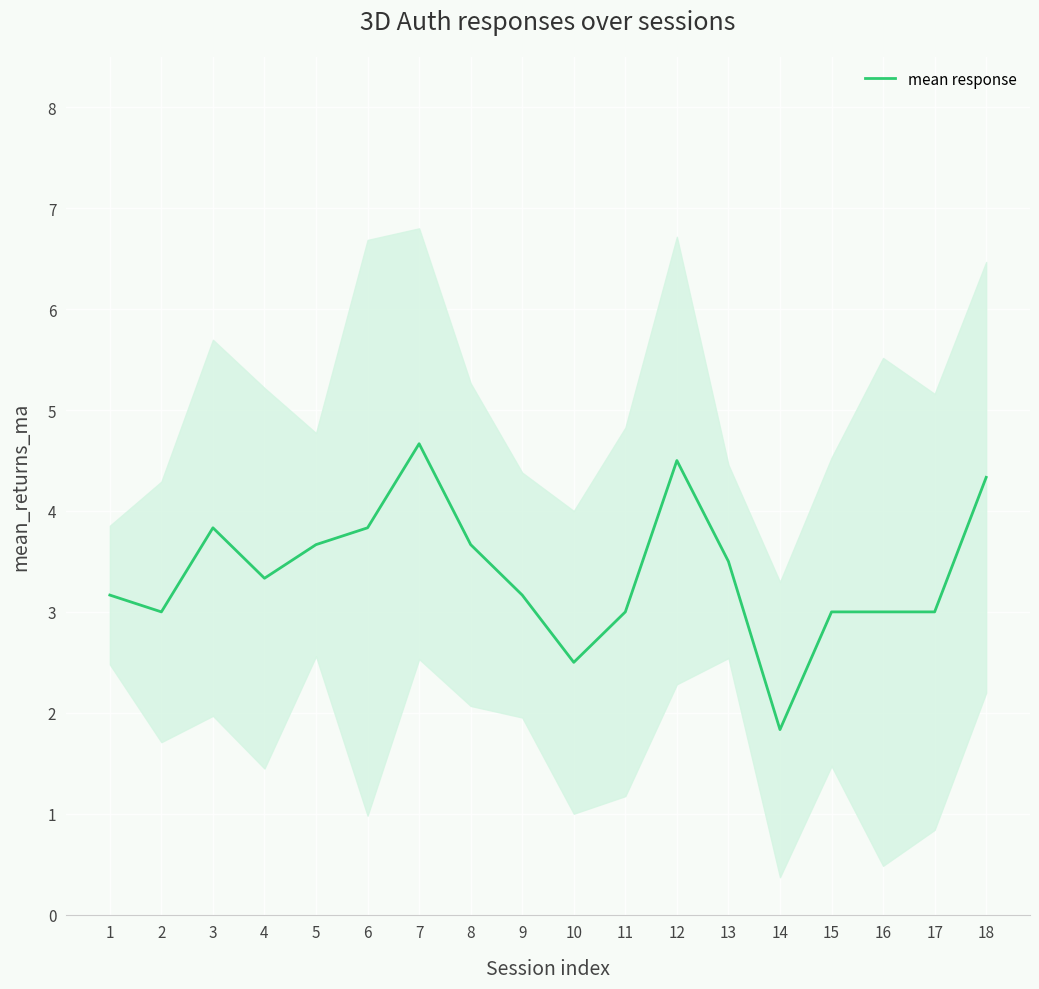

What is the value of the 8th point from the left?

3.7